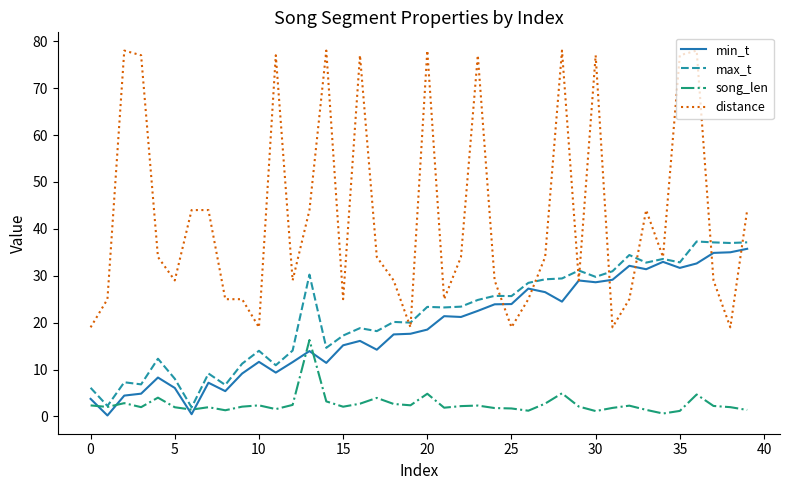

Which series has the largest range (max minus min)?

distance